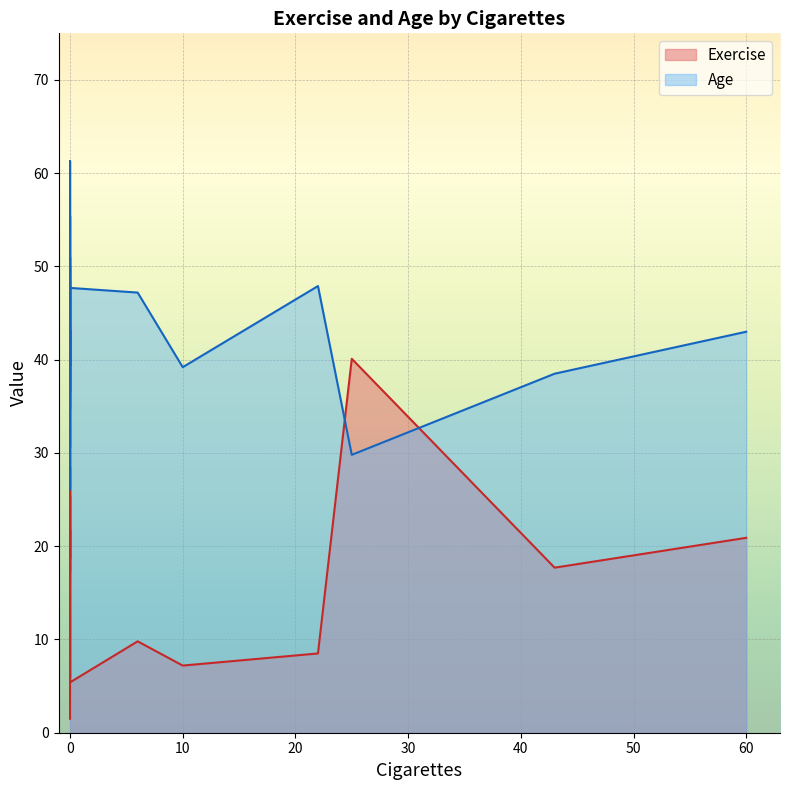

What is the average value of the Age series?

42.4